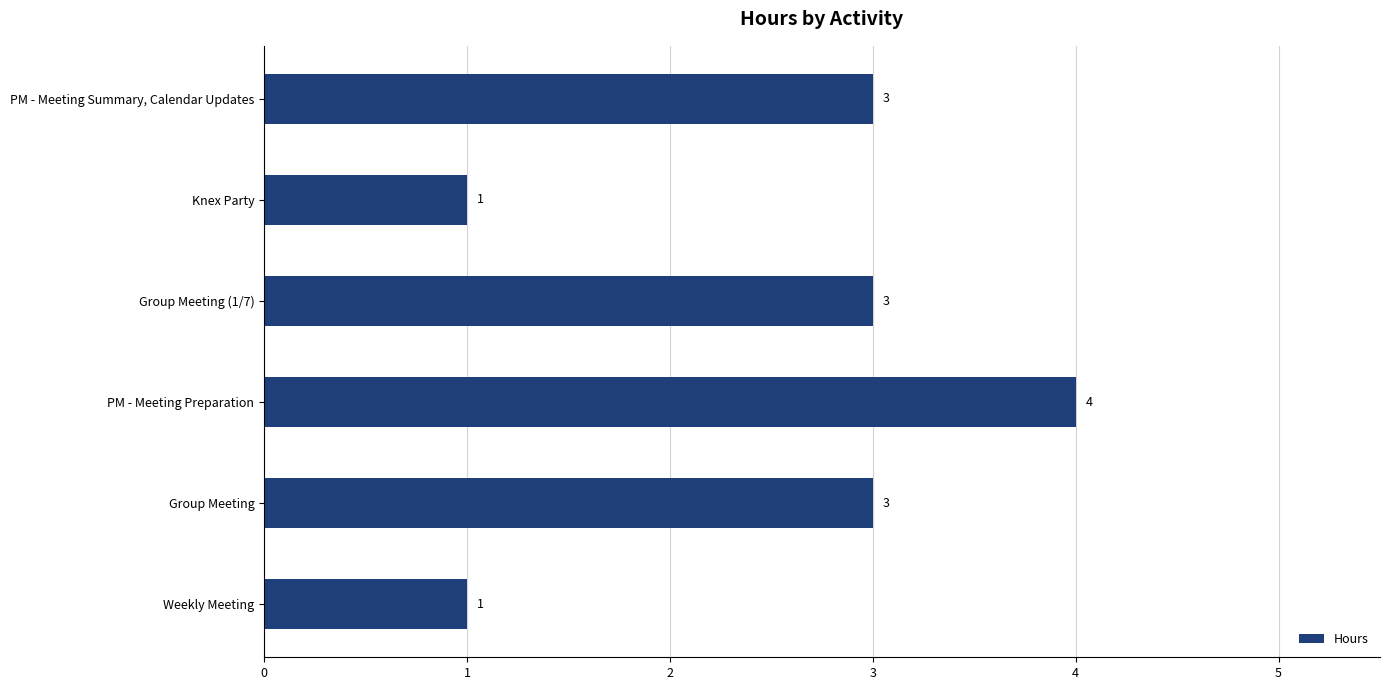

Reading top to bottom, what are all the values shown in this chart?

PM - Meeting Summary, Calendar Updates=3	Knex Party=1	Group Meeting (1/7)=3	PM - Meeting Preparation=4	Group Meeting=3	Weekly Meeting=1